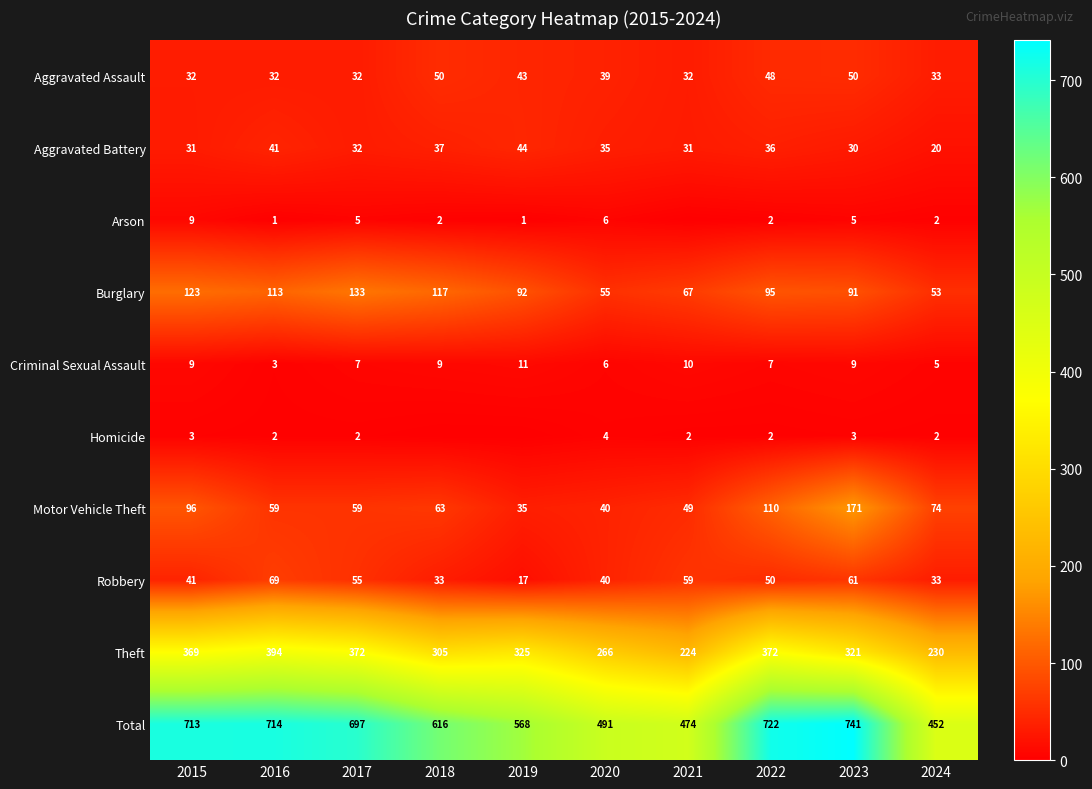

What is the difference between the Burglary values at 2023 and 2024?

38